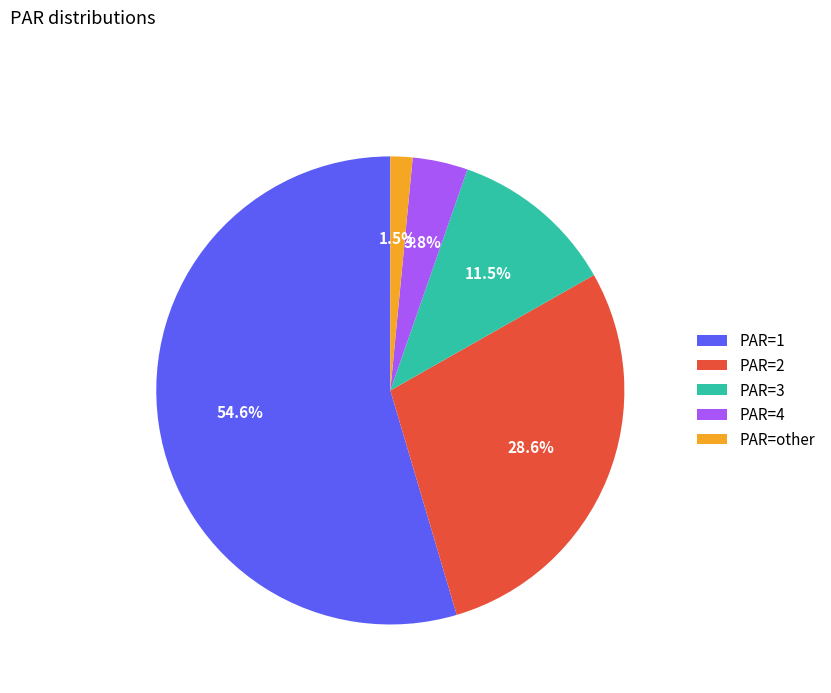

To the nearest percent, what percentage of the pie is PAR=2?

29%